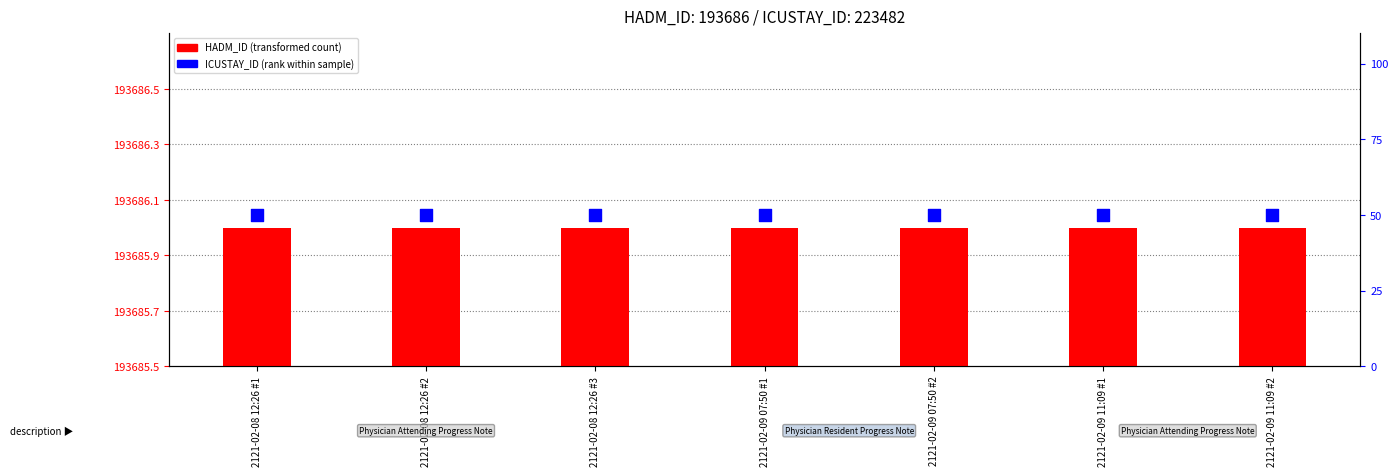

At which category is the sum across all series the highest?

2121-02-08 12:26 #1